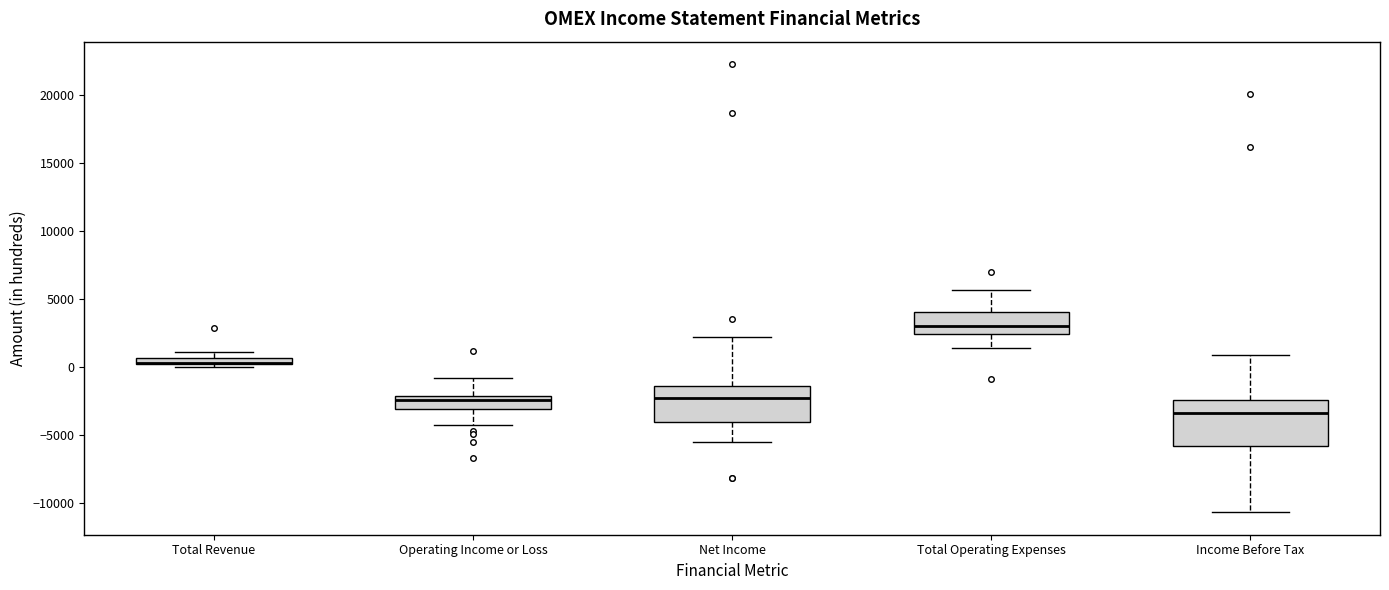

Where does the lower whisker of the box for Net Income end on the y-axis? The values are not printed on the chart, so give them approximately, as read against the axis.

-5500